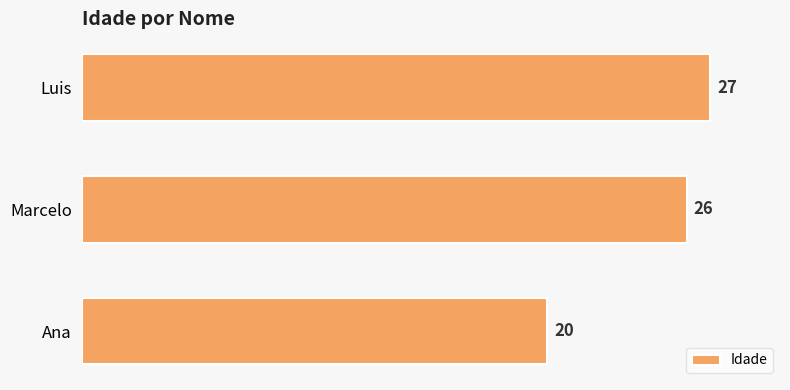

List the labels in order of value, smallest first.

Ana, Marcelo, Luis